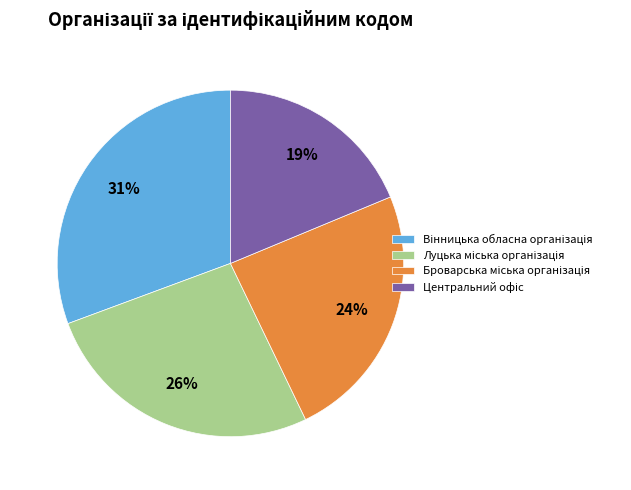

To the nearest percent, what is the difference between the largest and smallest slice percentages?

12%